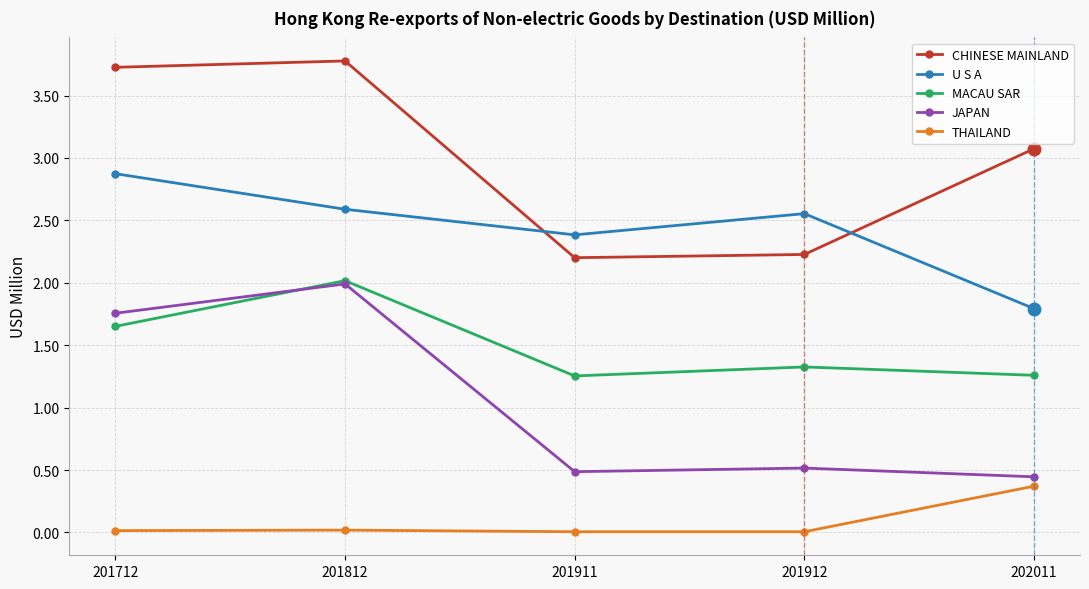

How many distinct data groups are displayed?

5